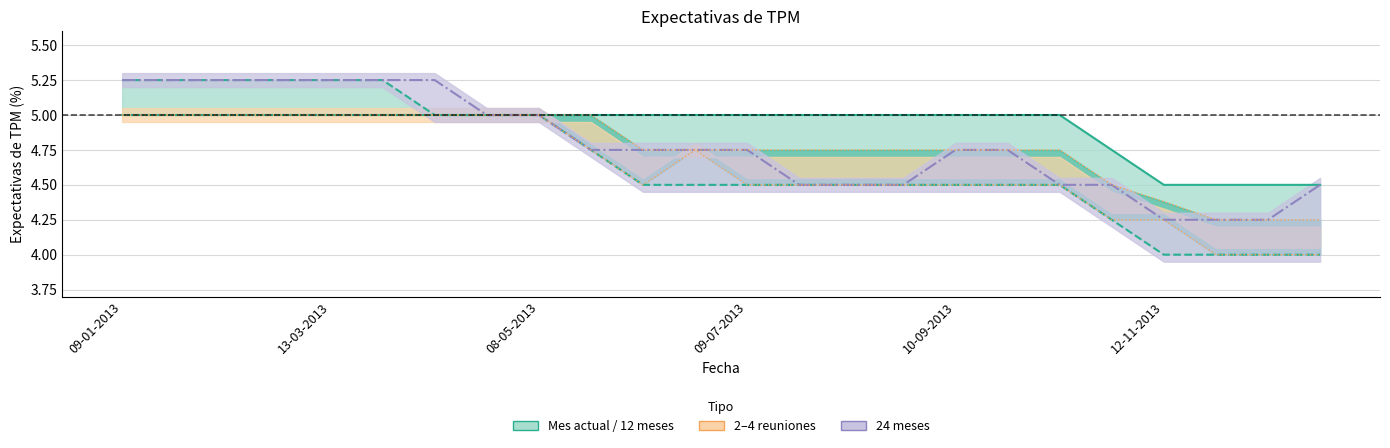

Reading left to right, what are all the values shown in this chart?

Mes actual: 5.0	5.0	5.0	5.0	5.0	5.0	5.0	5.0	5.0	5.0	5.0	5.0	5.0	5.0	5.0	5.0	5.0	5.0	5.0	4.8	4.5	4.5	4.5	4.5
12 meses: 5.2	5.2	5.2	5.2	5.2	5.2	5.0	5.0	5.0	4.8	4.5	4.5	4.5	4.5	4.5	4.5	4.5	4.5	4.5	4.2	4.0	4.0	4.0	4.0
24 meses: 5.2	5.2	5.2	5.2	5.2	5.2	5.2	5.0	5.0	4.8	4.8	4.8	4.8	4.5	4.5	4.5	4.8	4.8	4.5	4.5	4.2	4.2	4.2	4.5
2 reuniones: 5.0	5.0	5.0	5.0	5.0	5.0	5.0	5.0	5.0	5.0	4.8	4.8	4.8	4.8	4.8	4.8	4.8	4.8	4.8	4.5	4.4	4.2	4.2	4.2
4 reuniones: 5.0	5.0	5.0	5.0	5.0	5.0	5.0	5.0	5.0	4.8	4.5	4.8	4.5	4.5	4.5	4.5	4.5	4.5	4.5	4.2	4.2	4.0	4.0	4.0